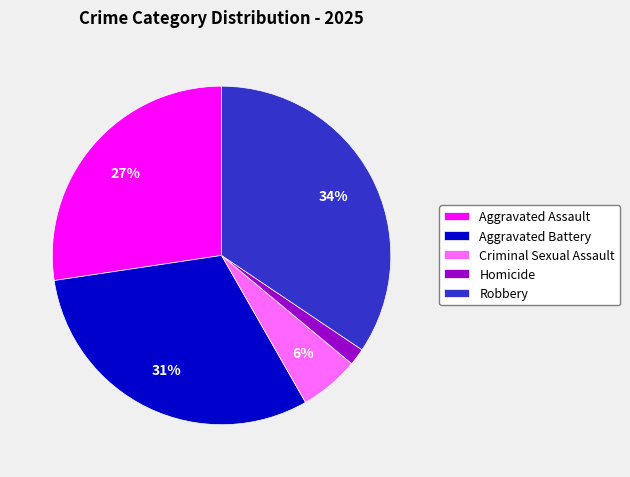

Which has a higher value, Aggravated Battery or Criminal Sexual Assault?

Aggravated Battery